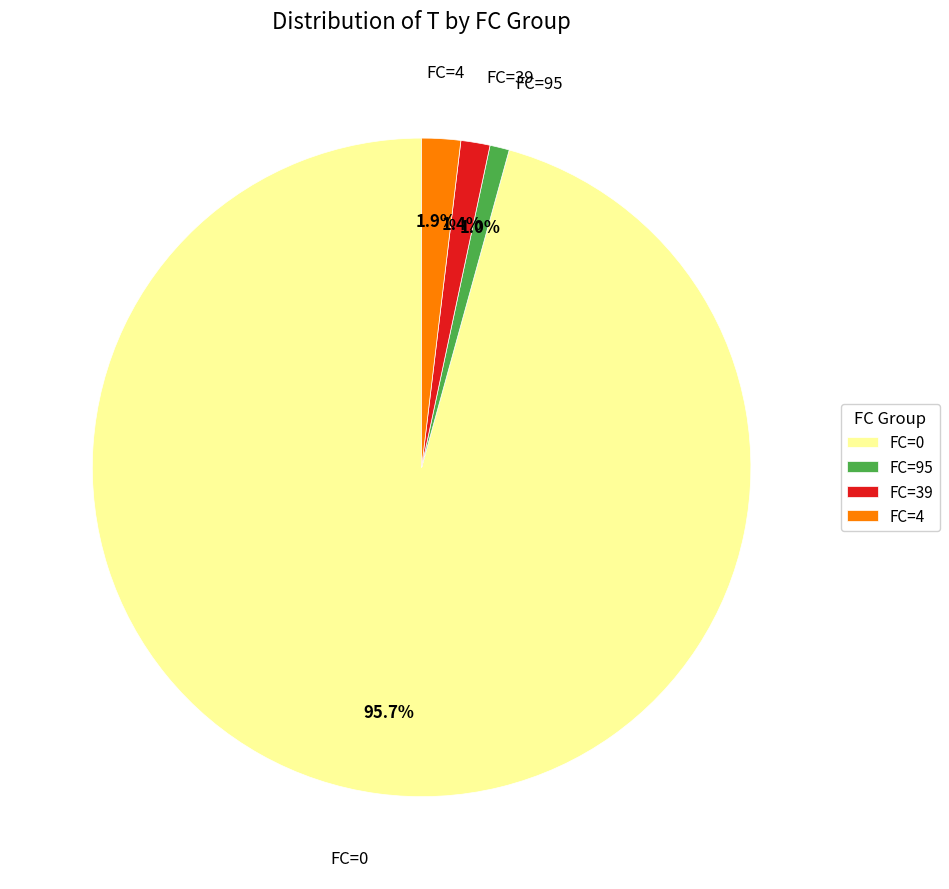

To the nearest percent, what is the difference between the largest and smallest slice percentages?

95%